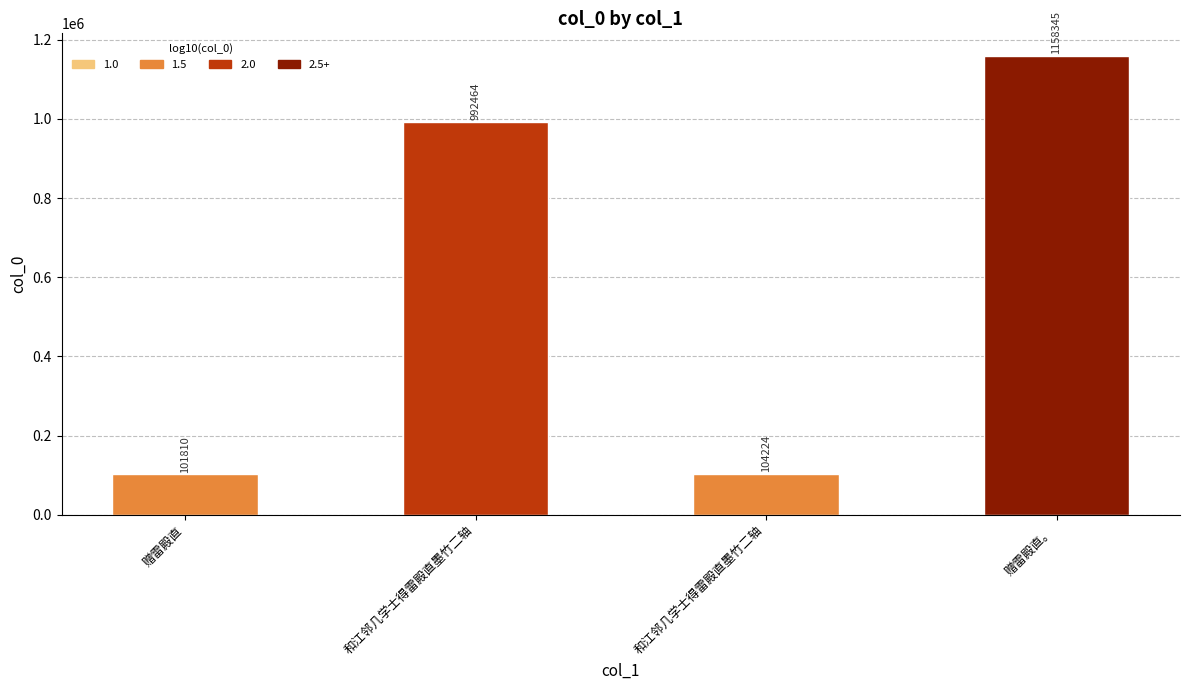

What is the change in value from 赠雷殿直 to 和江邻几学士得雷殿直墨竹二轴?

+2414